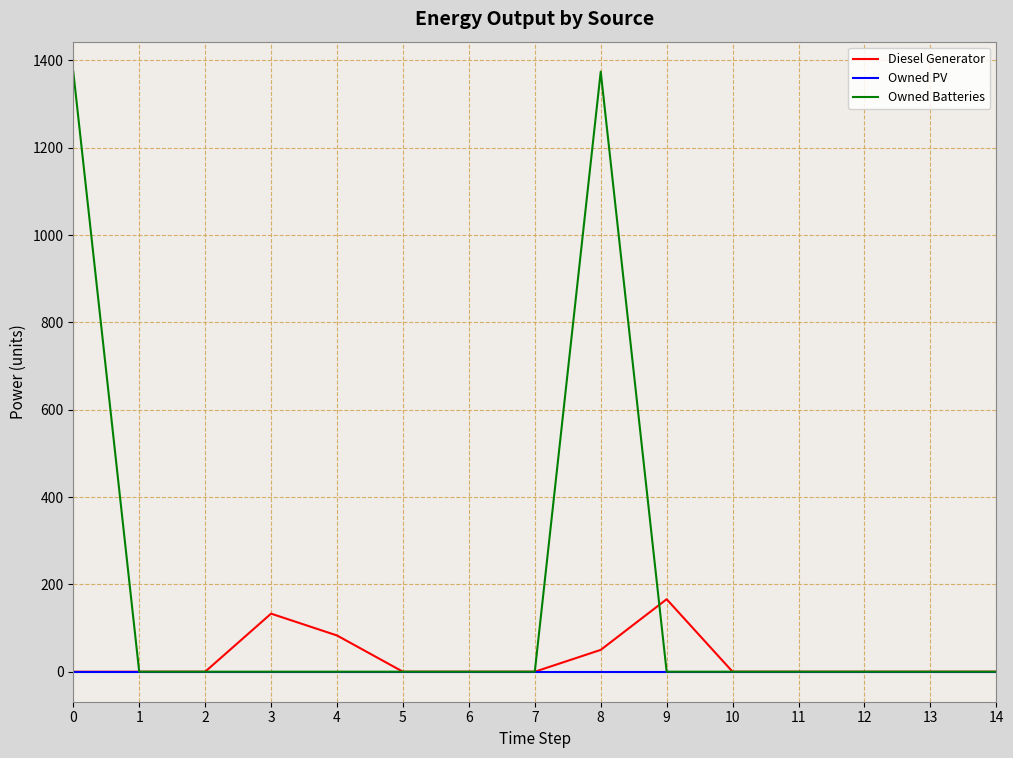

True or false: Diesel Generator and Owned Batteries cross at least once.

True